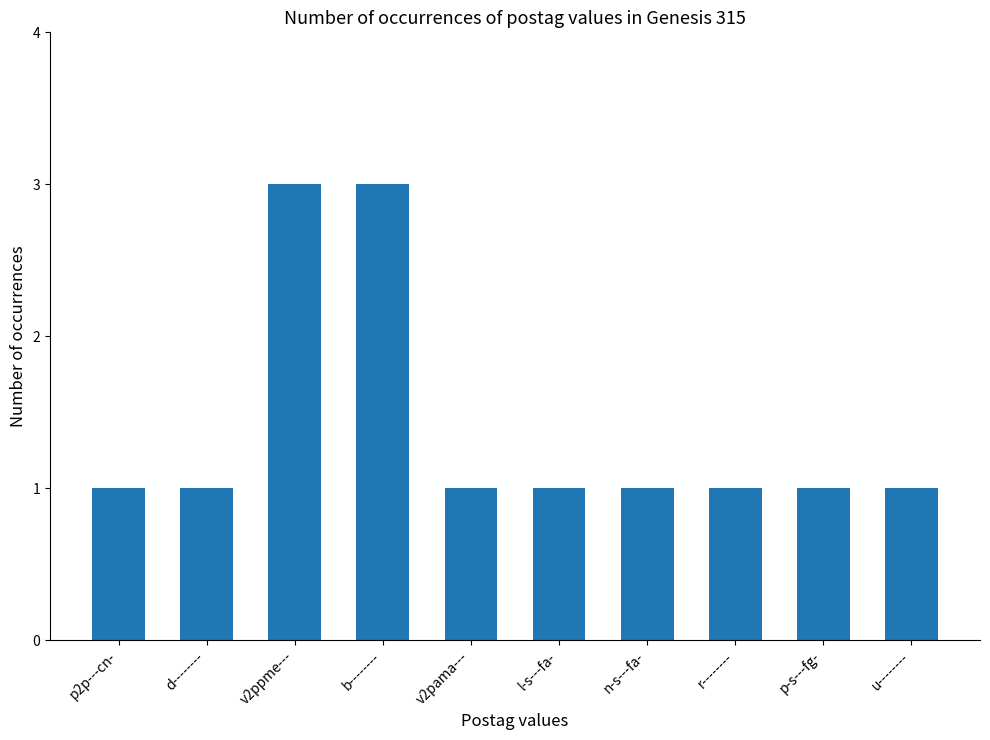

The value at v2pama--- is 1. True or false?

True